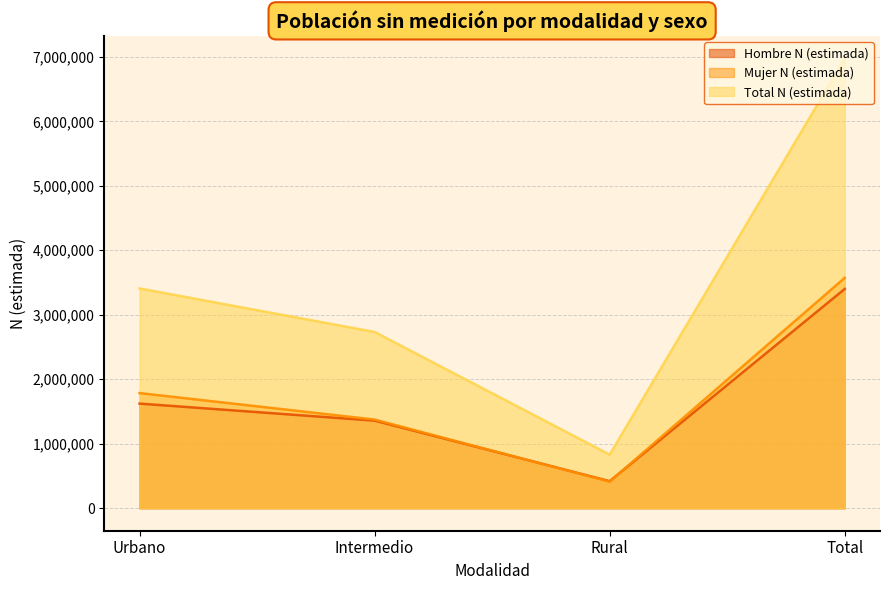

How many data points in Hombre N (estimada) are less than 1622532?

2